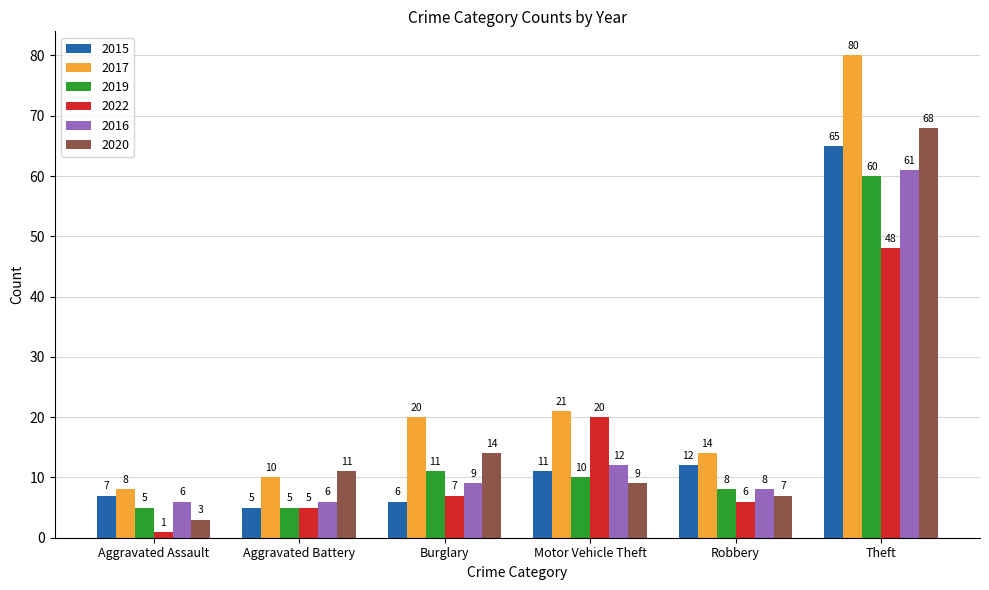

What are all the series names shown in the legend?

2015, 2017, 2019, 2022, 2016, 2020